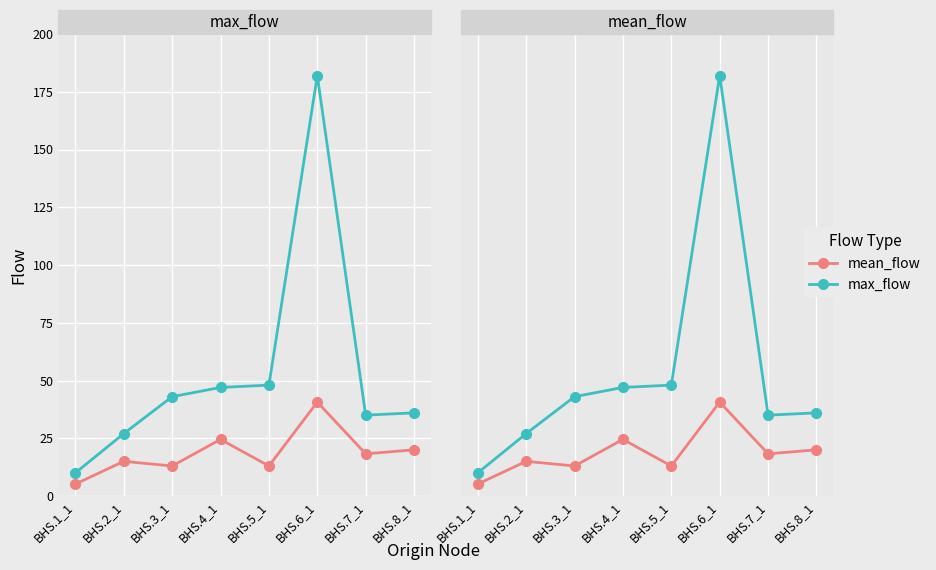

What is the sum of all mean_flow values?

149.6